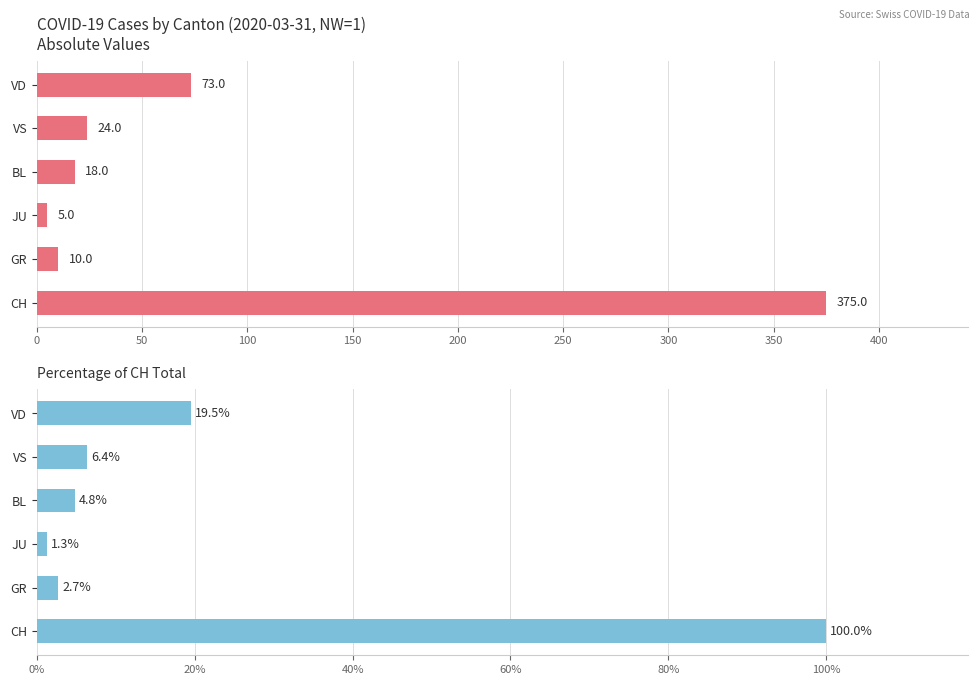

What are all the series names shown in the legend?

CH, GR, JU, BL, VS, VD